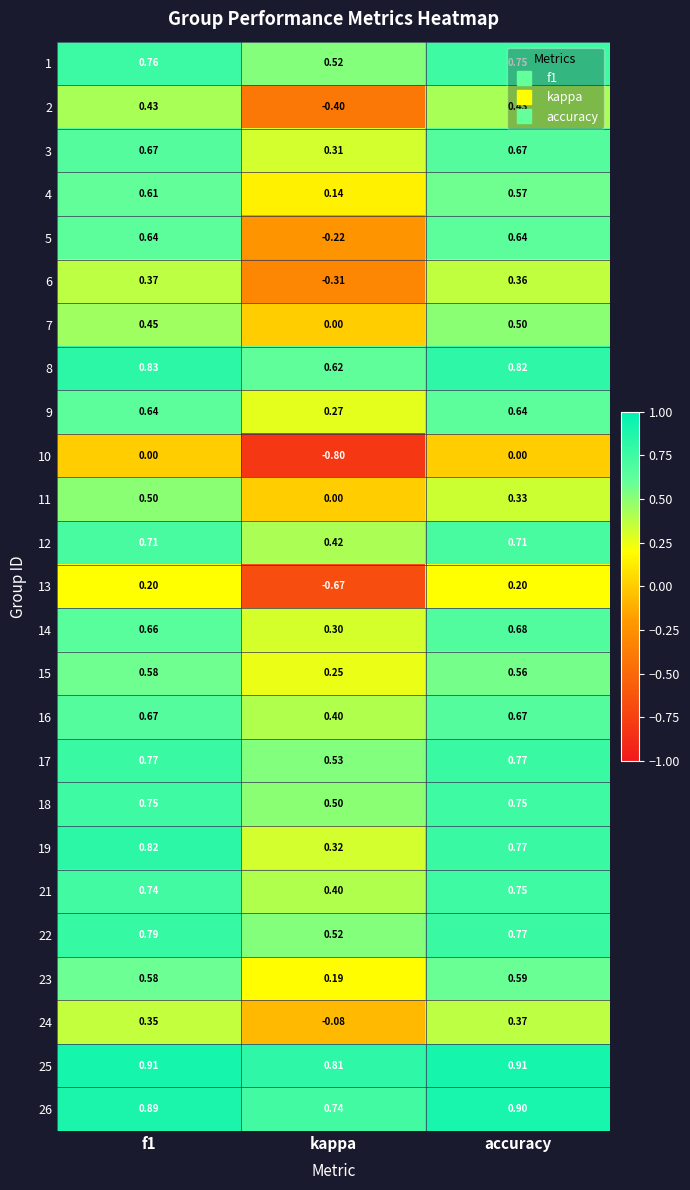

At which label is 23 closest to 0?

kappa